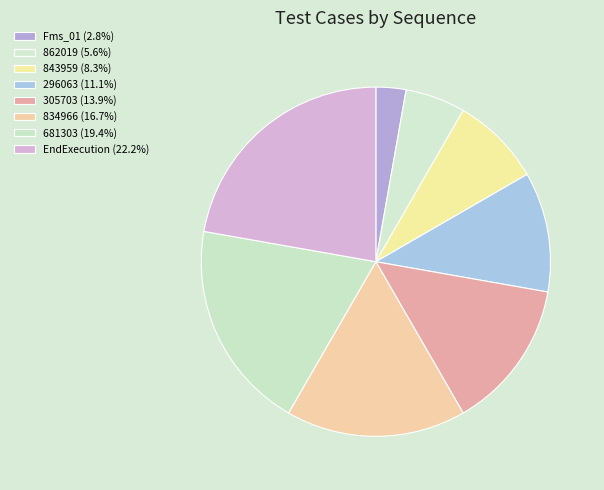

To the nearest percent, what percentage of the pie is 843959?

8%